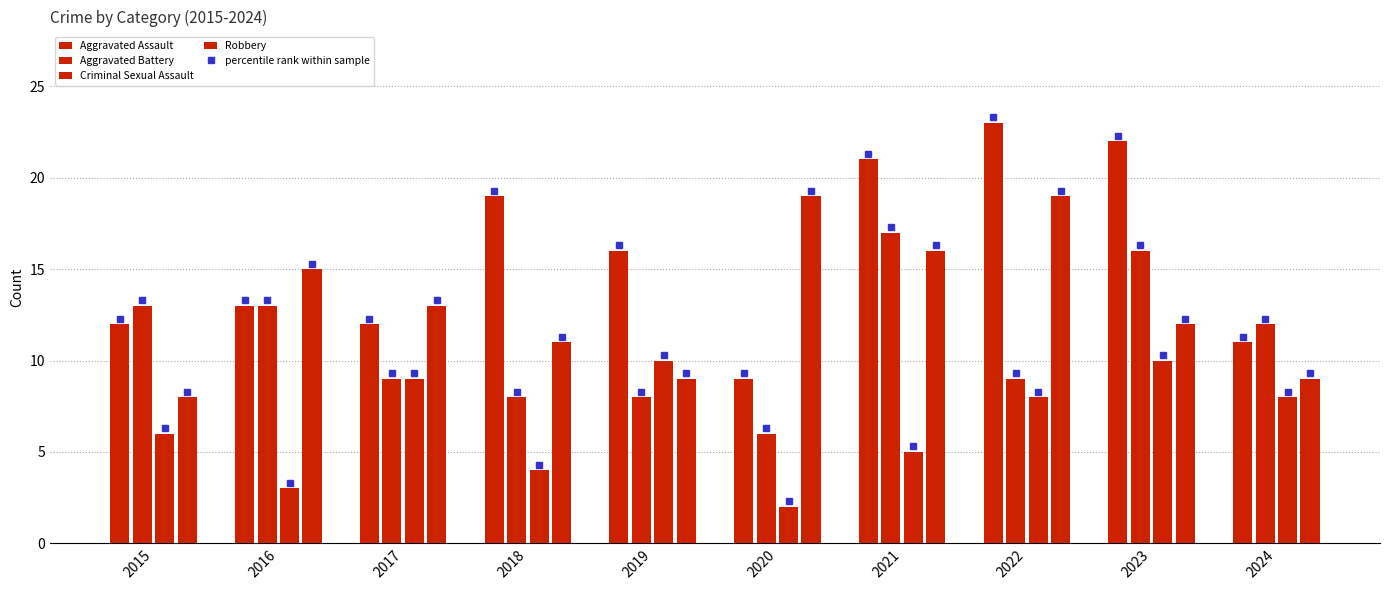

Which series has the largest total across all categories?

Aggravated Assault